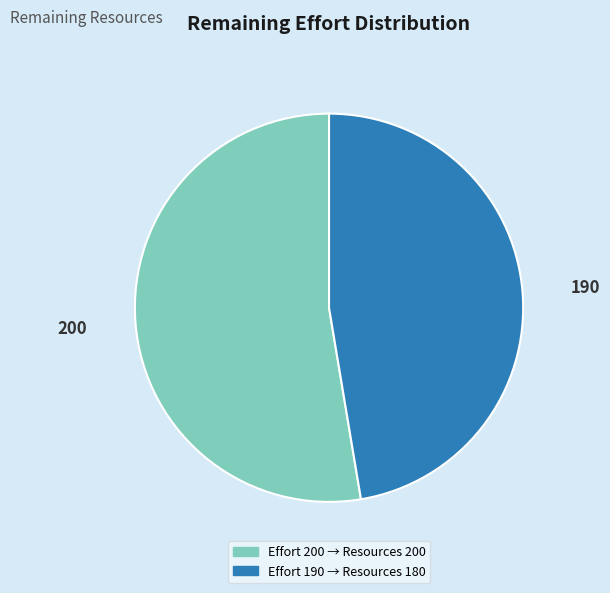

Does any single category account for the majority?

Yes